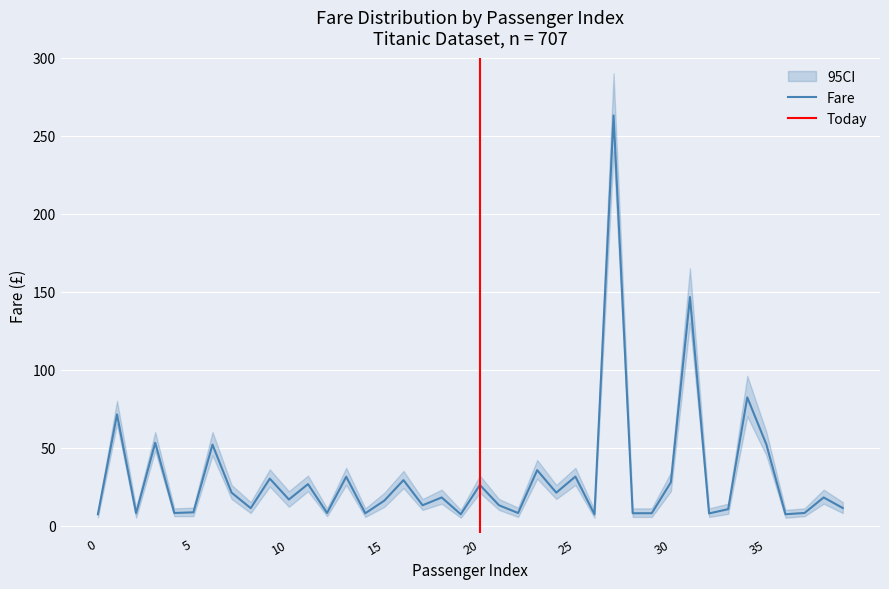

True or false: Fare and Fare_ci_high cross at least once.

False